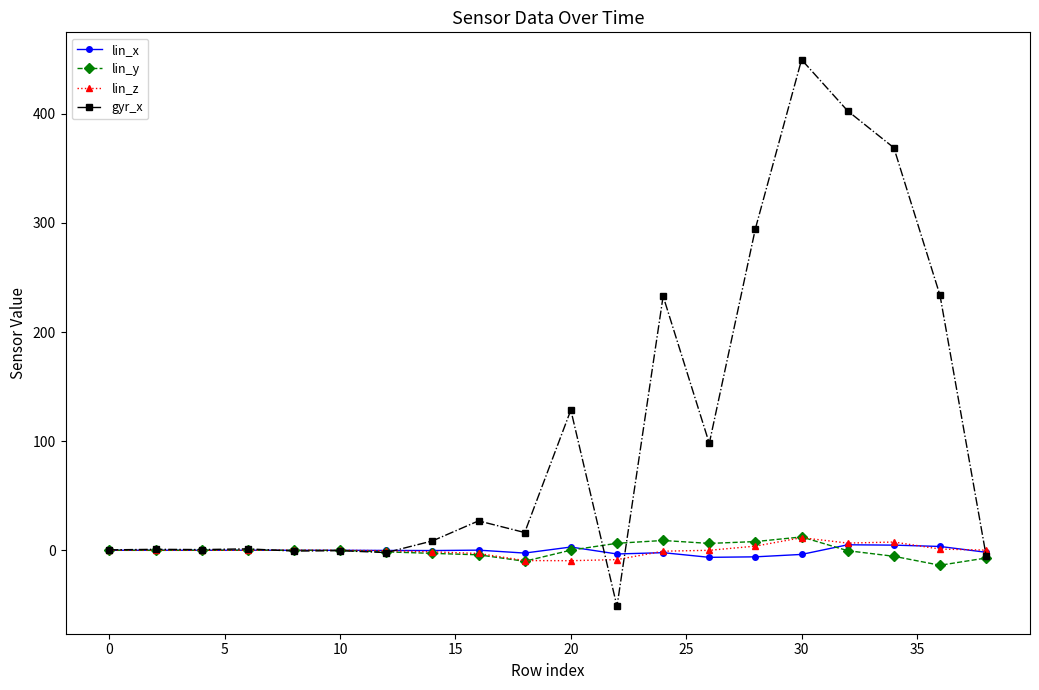

Does the chart have visible grid lines?

No